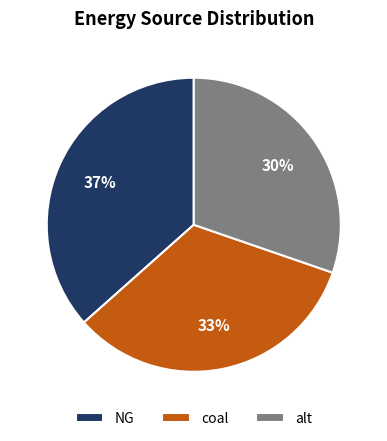

To the nearest percent, what portion does NG represent?

37%